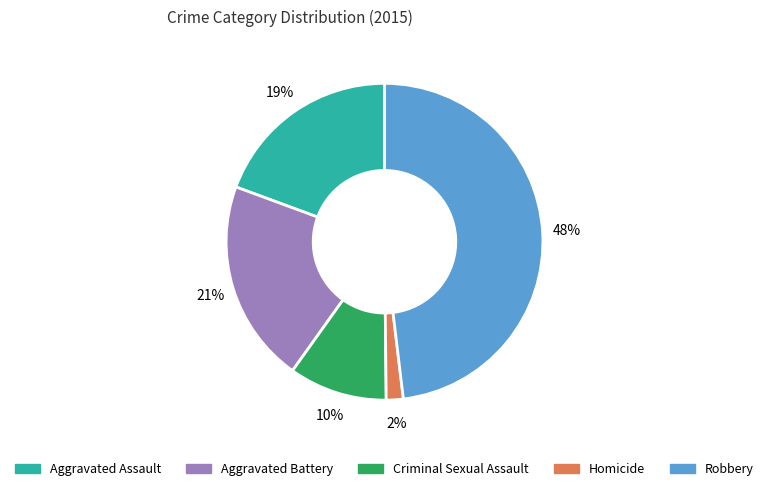

Does any single category account for the majority?

No